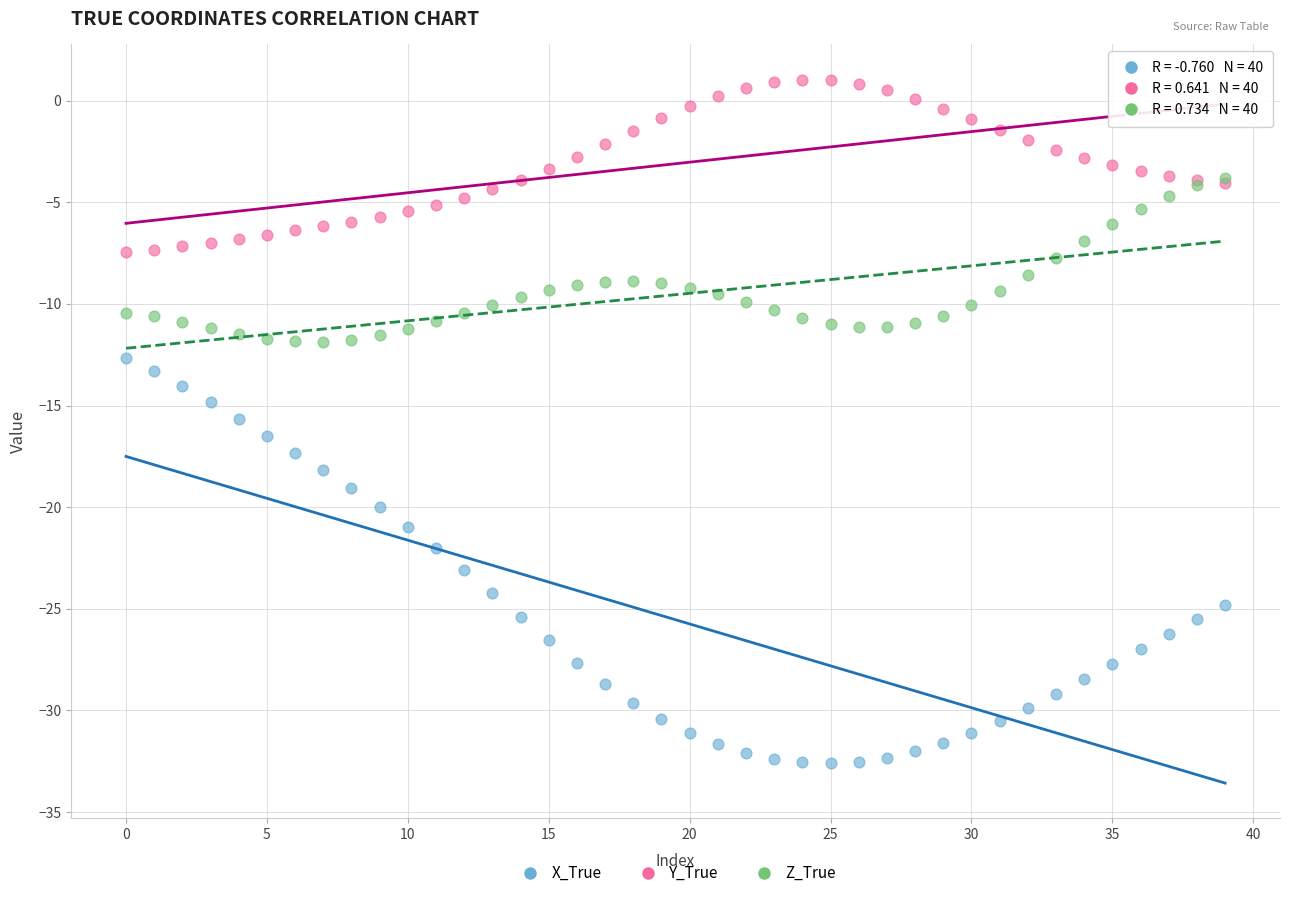

What are all the series names shown in the legend?

X_True, Y_True, Z_True